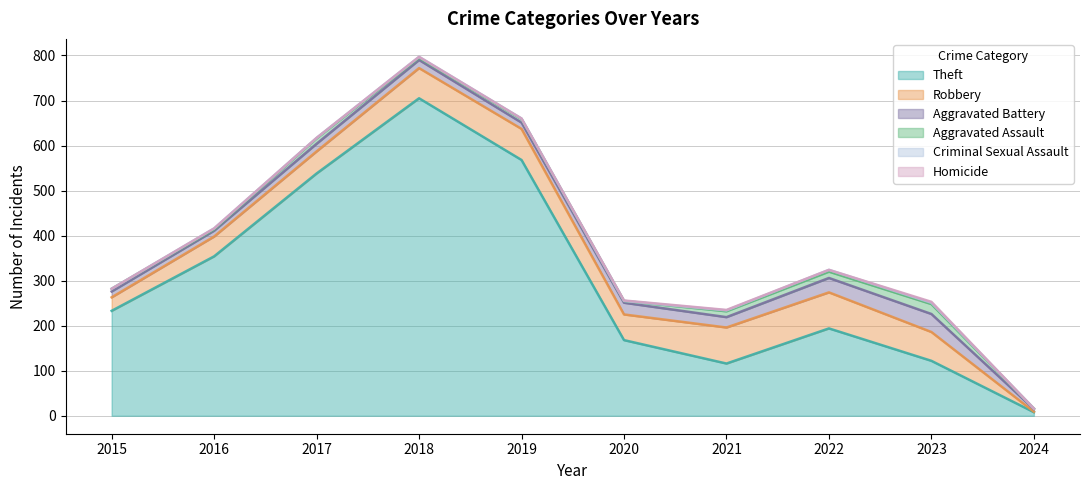

True or false: Homicide has a value of -1 at 2024.

False